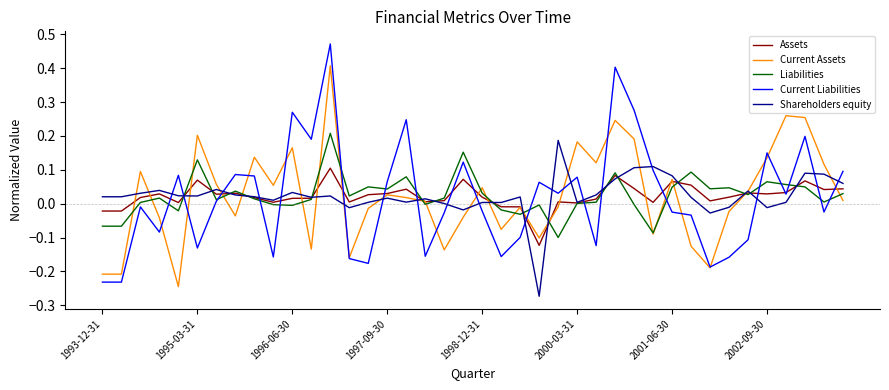

Which series has the largest range (max minus min)?

Current Liabilities